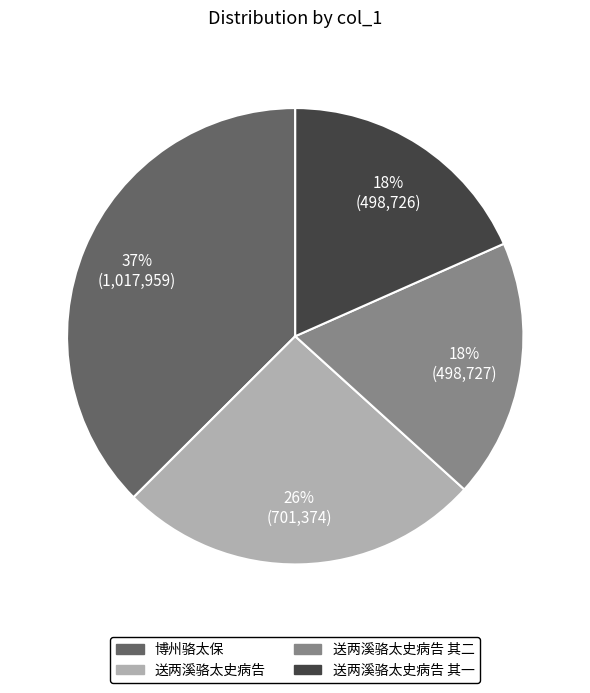

Combined, do 送两溪骆太史病告 and 送两溪骆太史病告 其一 account for over 50%?

No